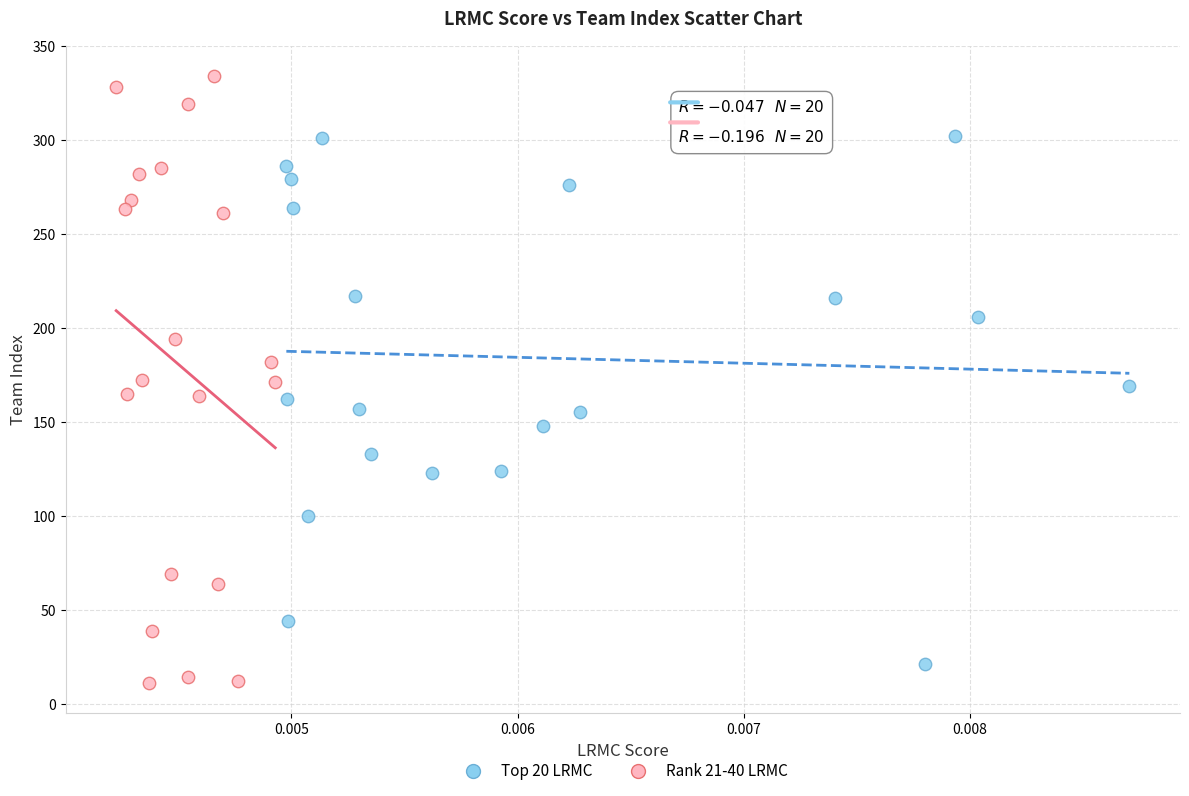

Which series reaches the maximum Y coordinate?

Rank 21-40 LRMC